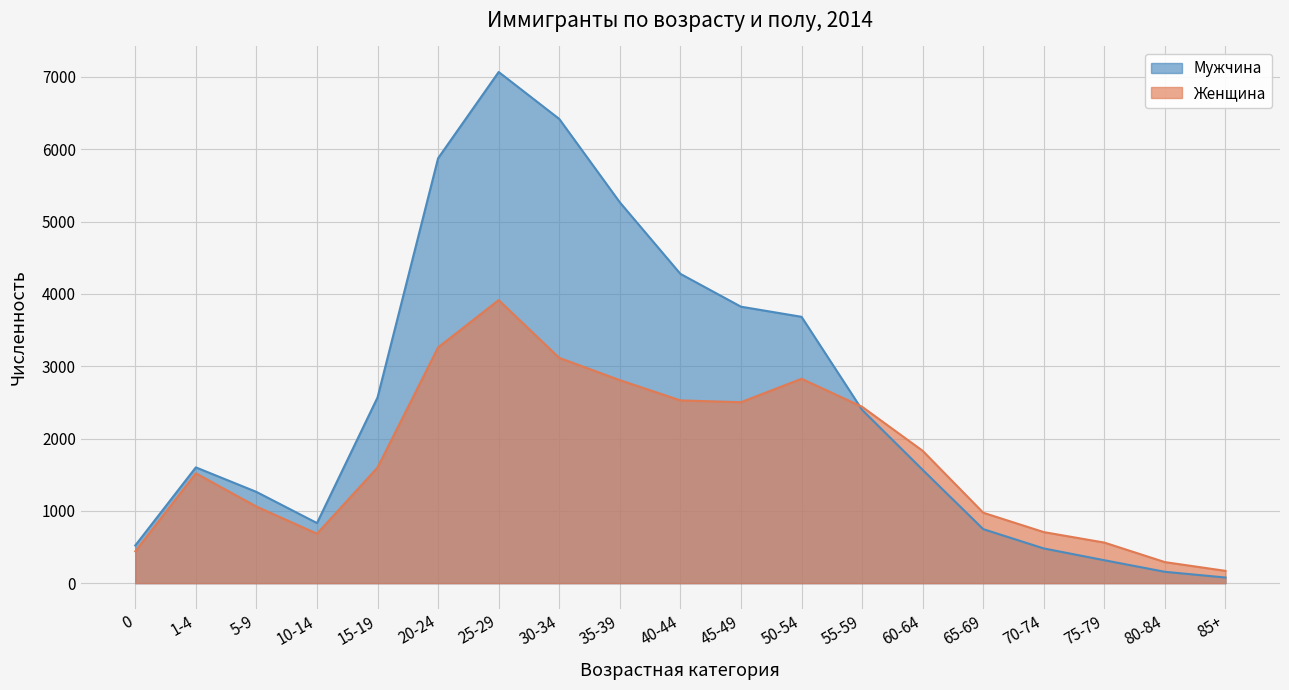

At 45-49, list the series in order from largest to smallest.

Мужчина, Женщина